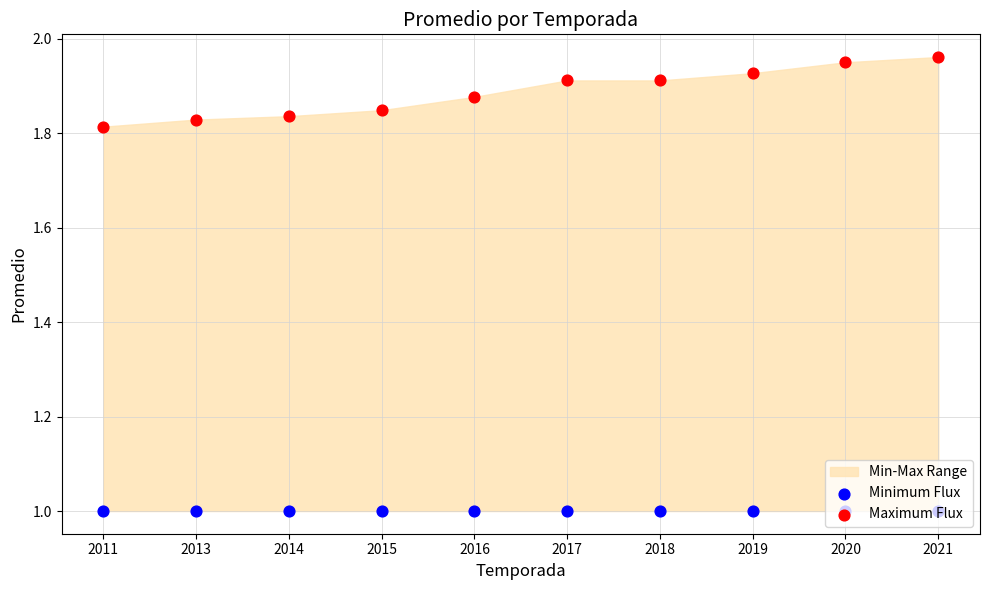

Which series has the largest Y range (max minus min)?

Maximum Flux